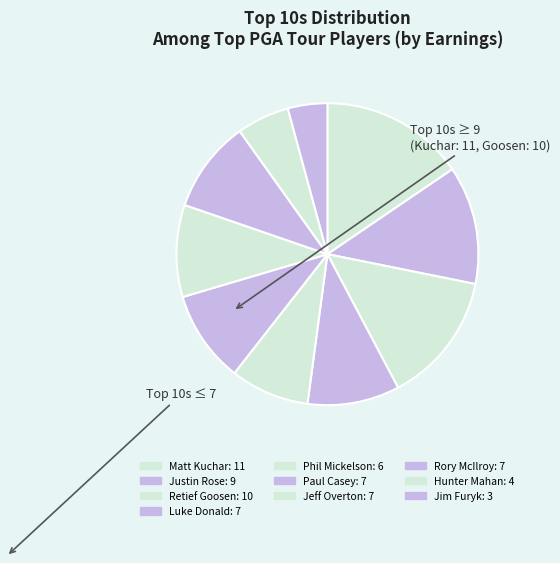

How many segments does this pie chart have?

10